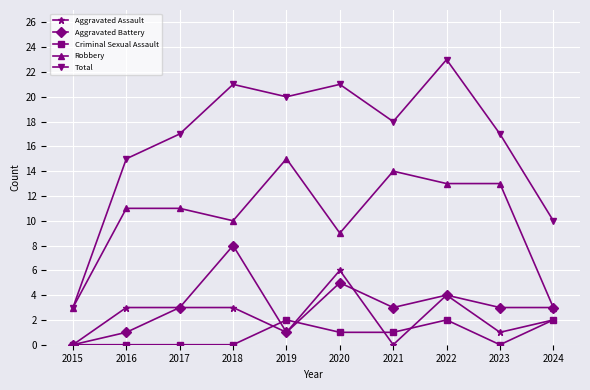

True or false: Total and Aggravated Assault cross at least once.

False